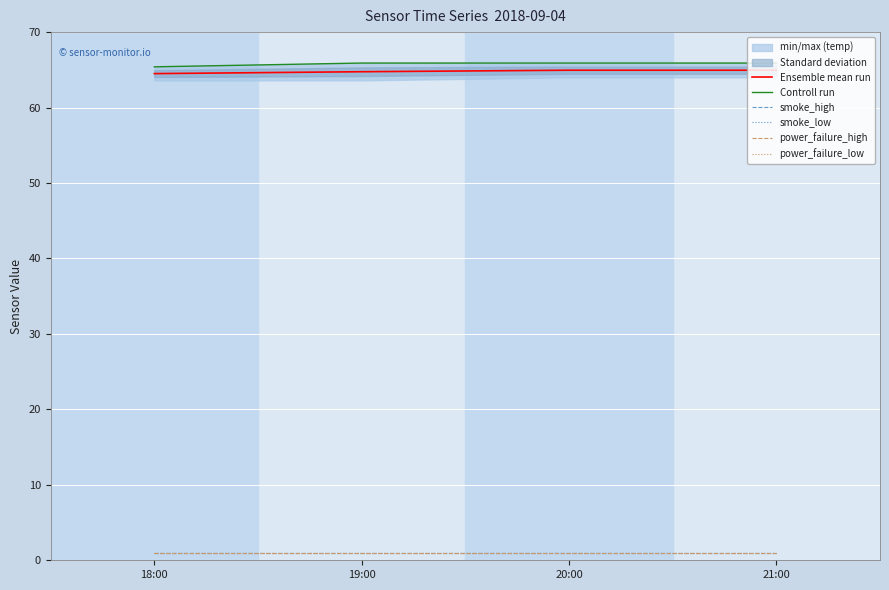

What is the sum of all Ensemble mean run values?

259.1